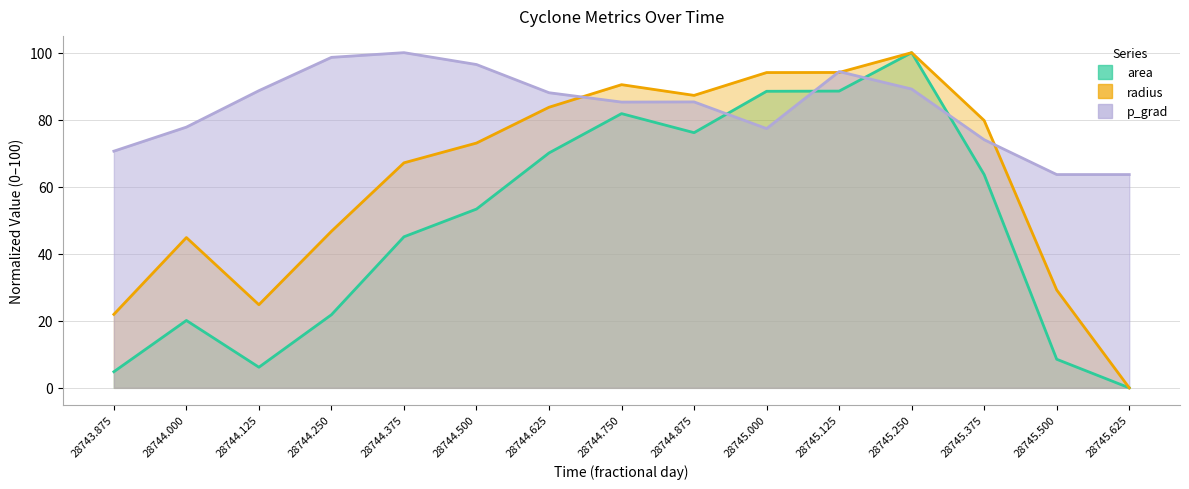

The value of area at 28743.875 is 4.8. True or false?

True